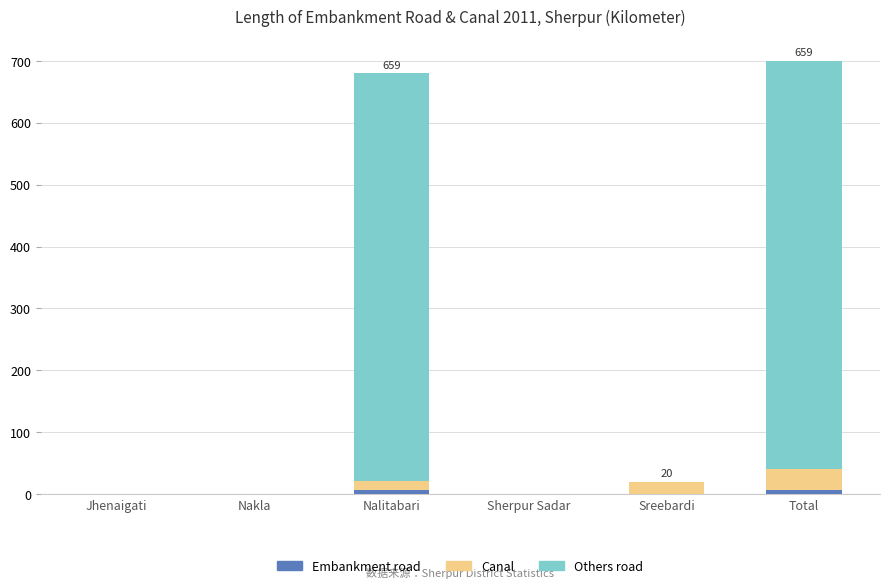

Does the chart contain stacked bars?

Yes